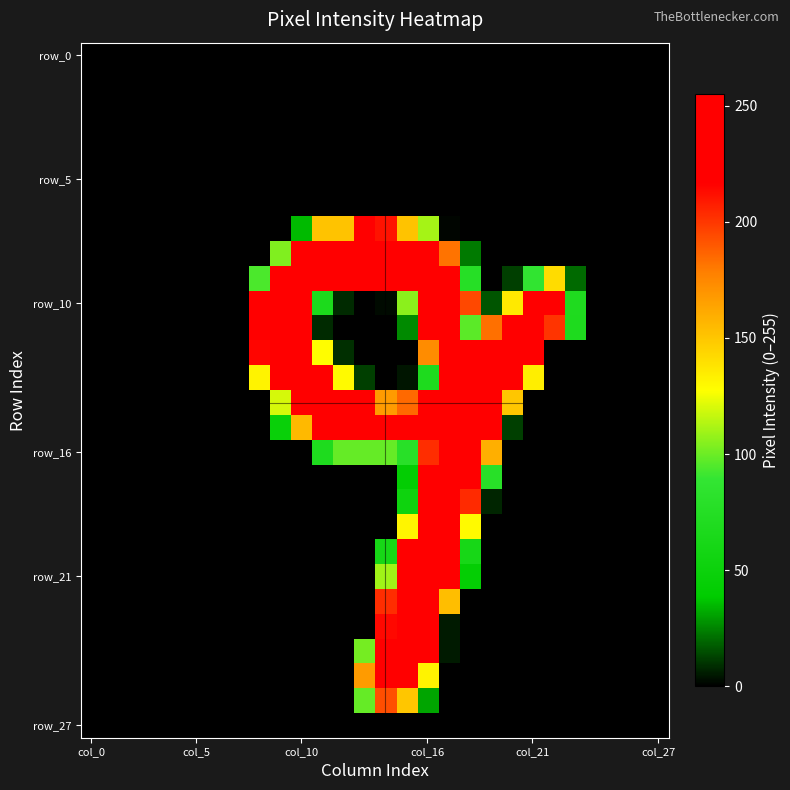

What is the maximum value shown in the chart?

255